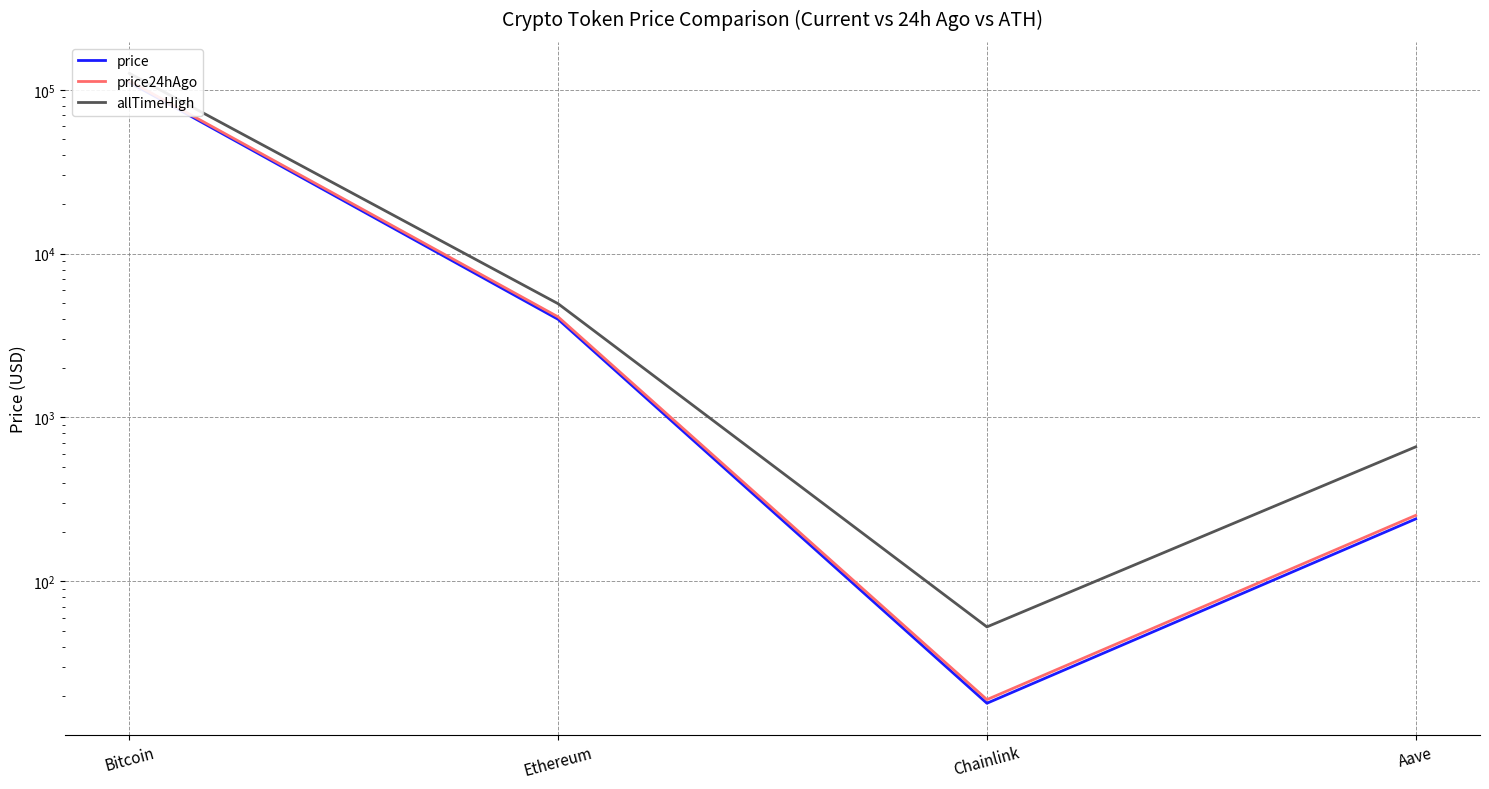

Where is the first local minimum for price?

Chainlink